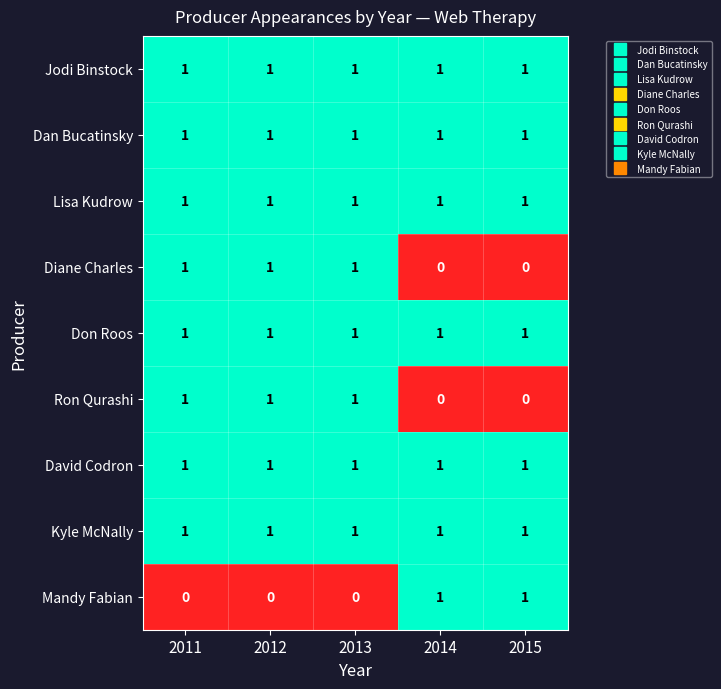

What is the sum of all Don Roos values?

5